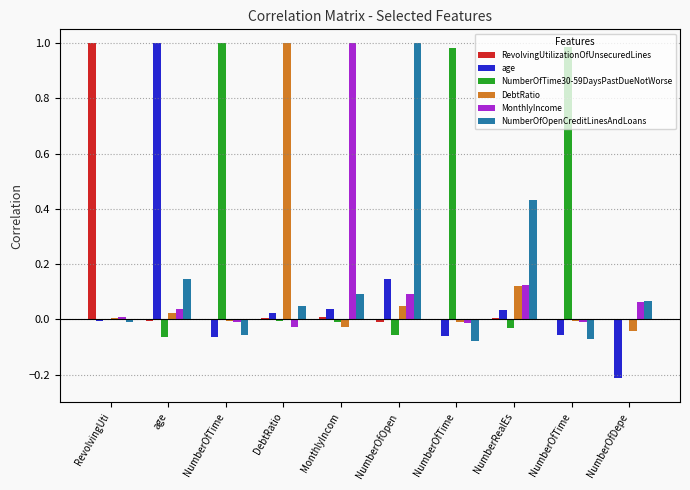

The age series shows -0.1 at NumberOfTime. True or false?

True